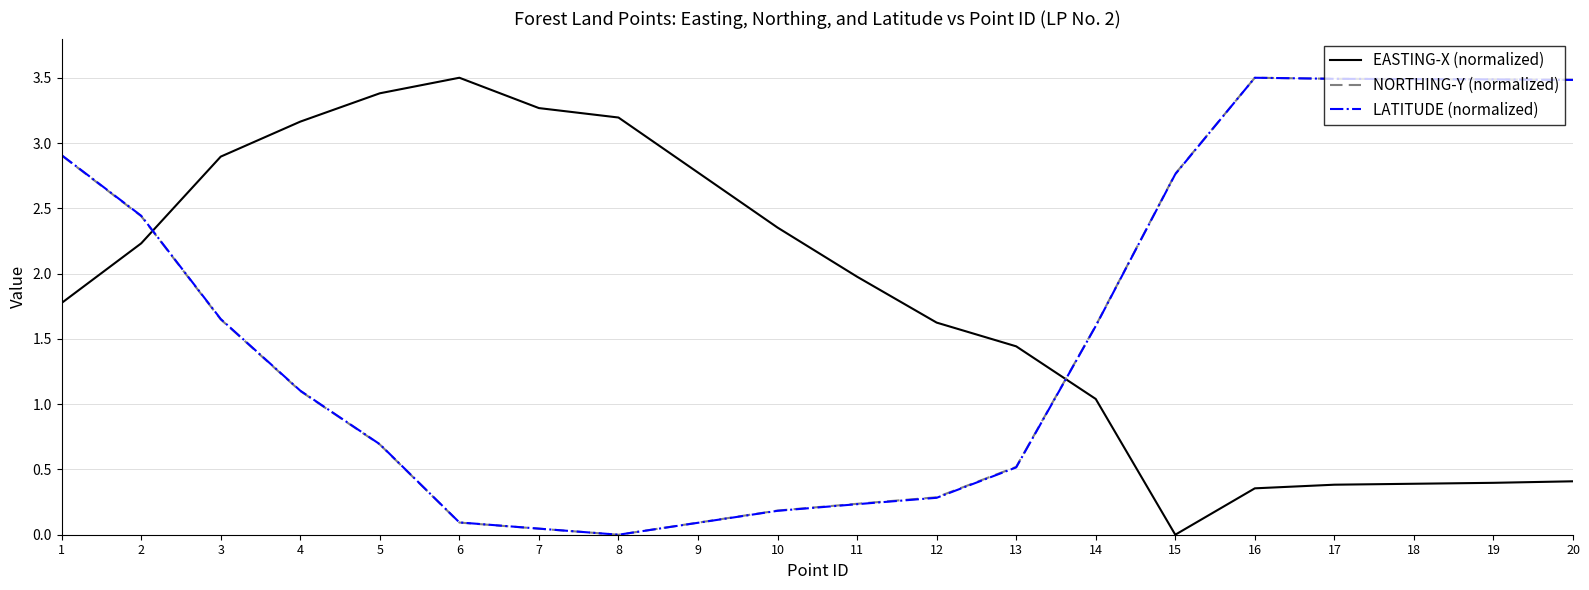

How many values in the LATITUDE (normalized) series are below 1?

9